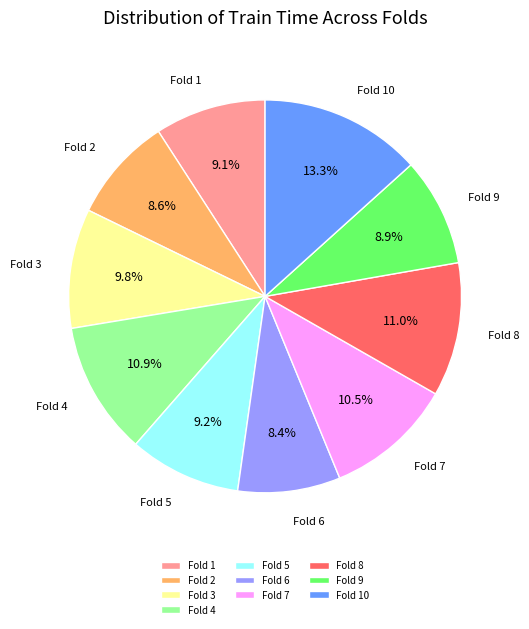

To the nearest percent, what is the difference between the largest and smallest slice percentages?

5%